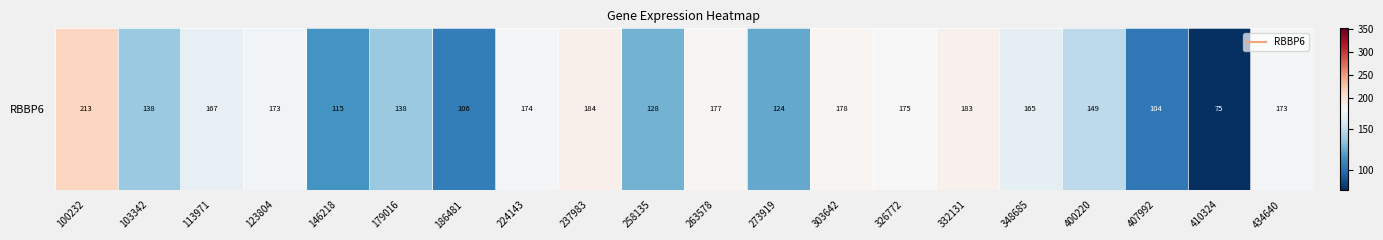

What is the maximum value shown in the chart?

212.6